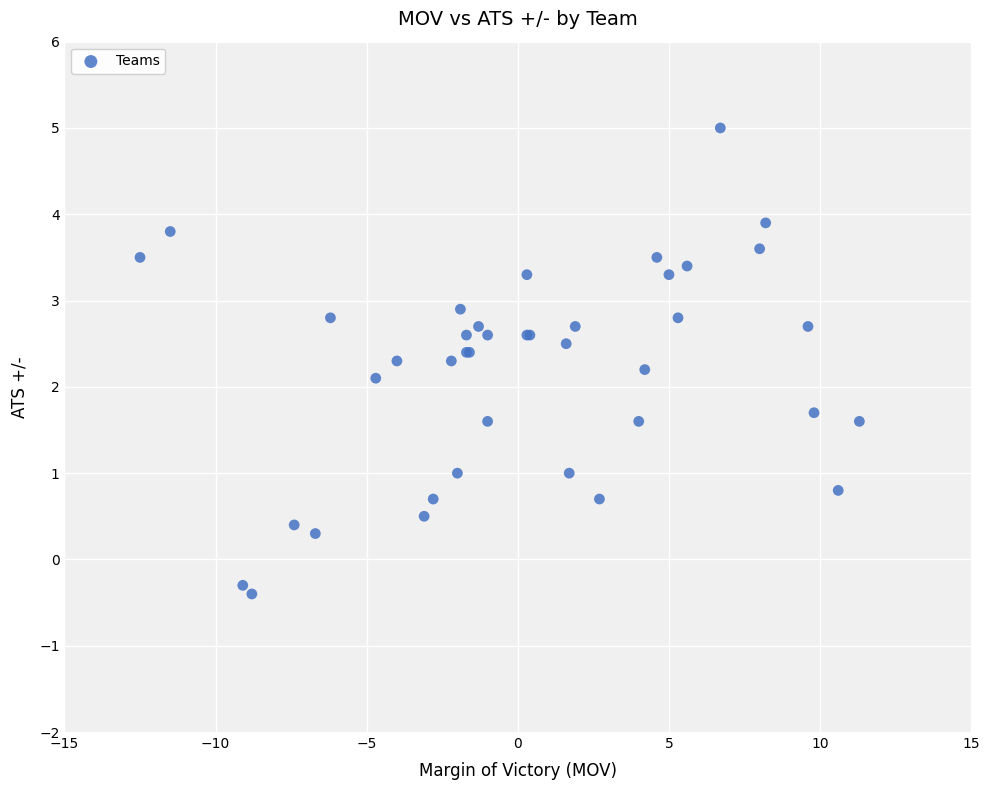

What Y value in the scatter plot is closest to 2?

2.1